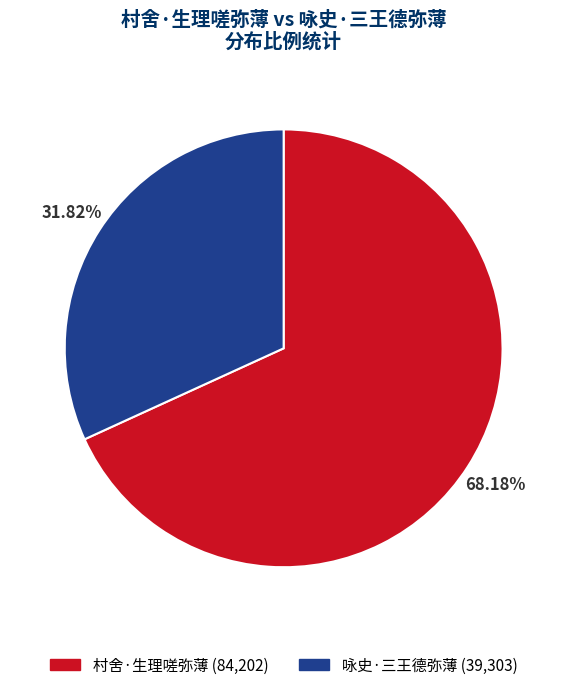

Approximately how many times larger is the value at 咏史·三王德弥薄 compared to 村舍·生理嗟弥薄?

0.5